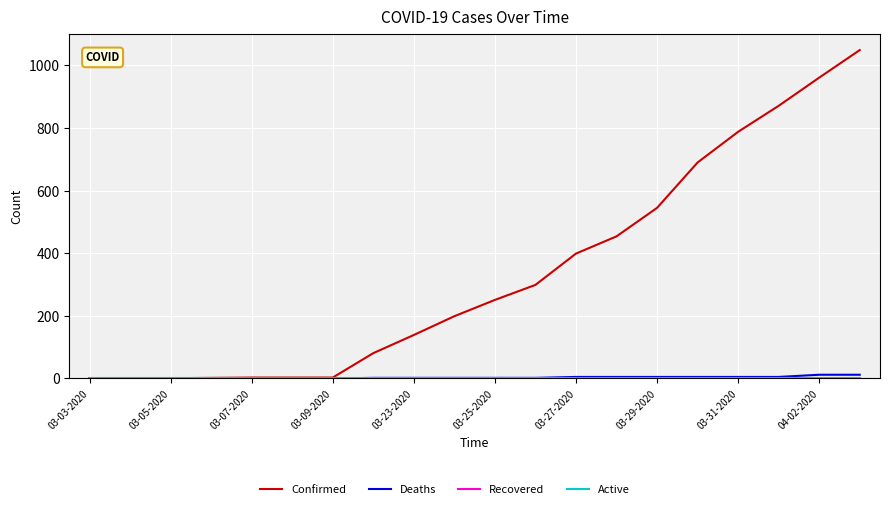

Which series has the widest spread of values?

Confirmed